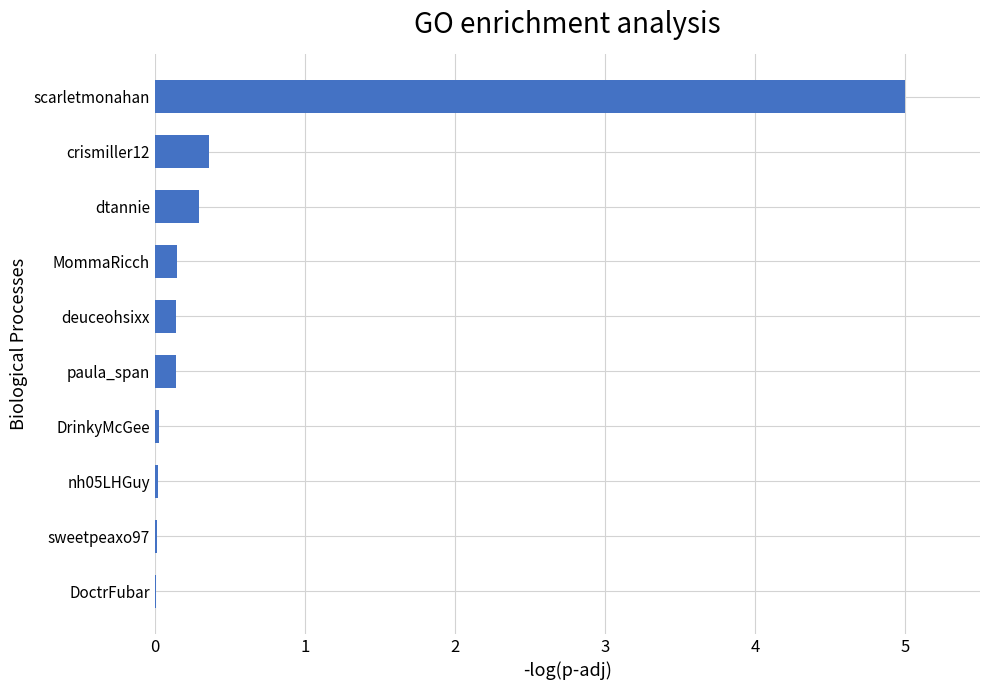

The chart shows a value of 0.3 at dtannie. True or false?

True